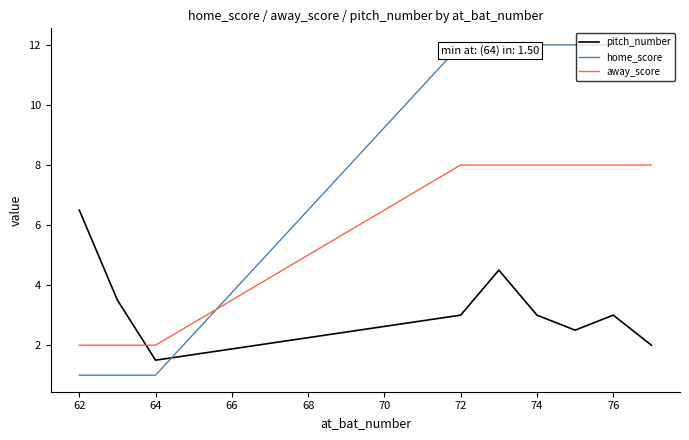

List the series in order of their overall mean, highest first.

home_score, away_score, pitch_number